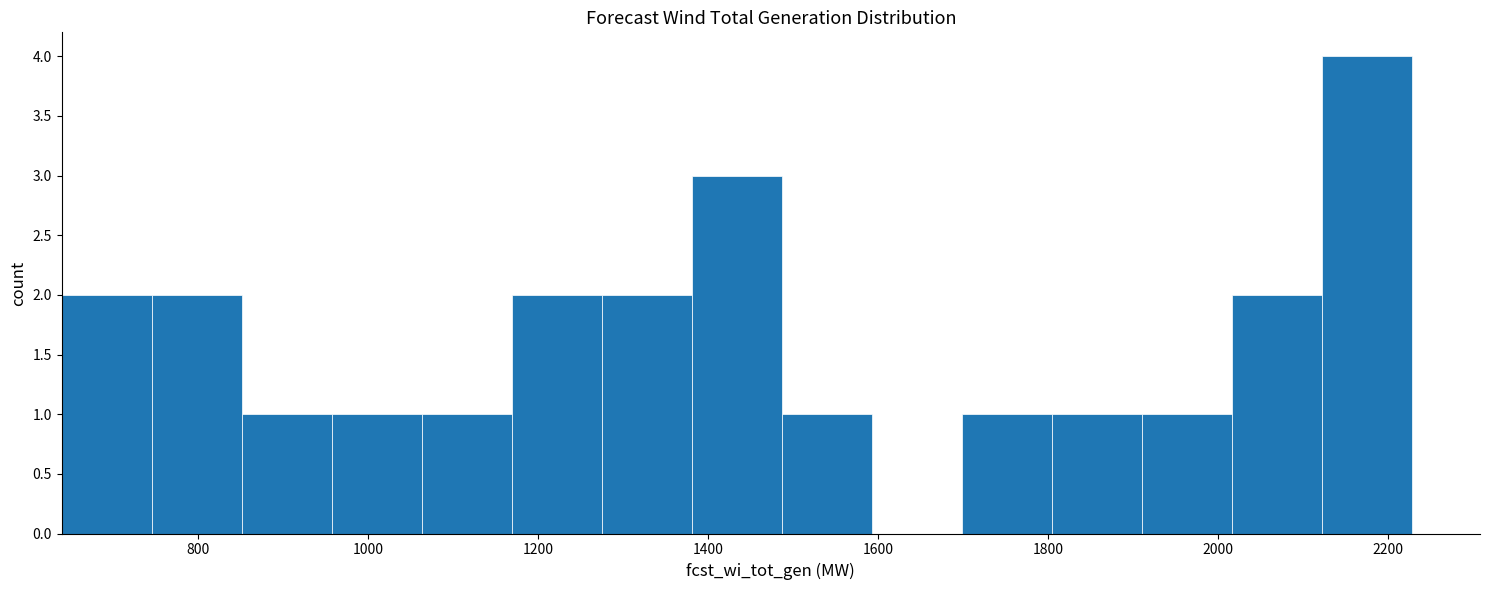

Reading left to right, list every bar in this chart as the range it spans on the x-axis followed by its height. Neither the bar edges nor the heights are printed on the chart, so give them approximately, as read against the axes.

640 to 740: 2
740 to 860: 2
860 to 960: 1
960 to 1060: 1
1060 to 1160: 1
1160 to 1280: 2
1280 to 1380: 2
1380 to 1480: 3
1480 to 1600: 1
1600 to 1700: 0
1700 to 1800: 1
1800 to 1920: 1
1920 to 2020: 1
2020 to 2120: 2
2120 to 2220: 4